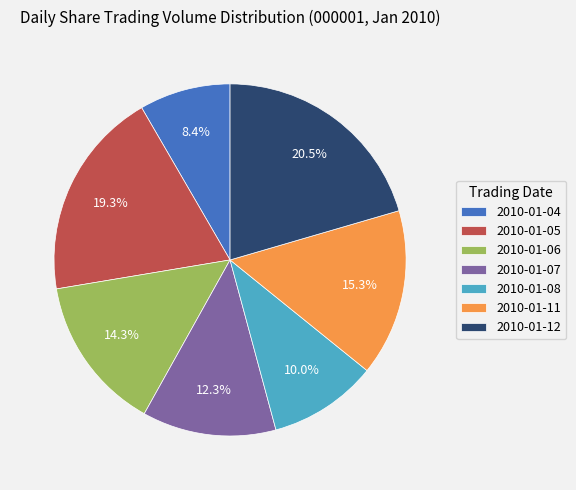

True or false: 2010-01-08 accounts for 1% of the total.

False